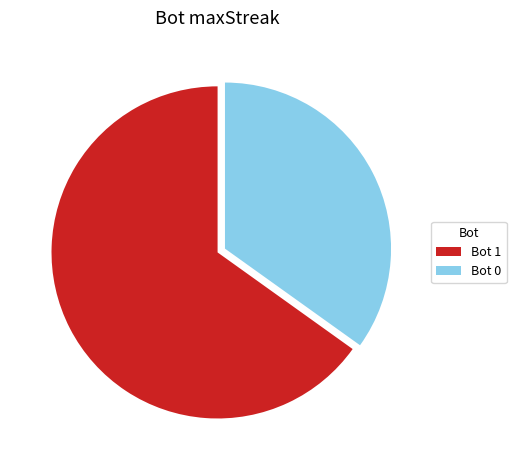

Between Bot 0 and Bot 1, which is larger?

Bot 1